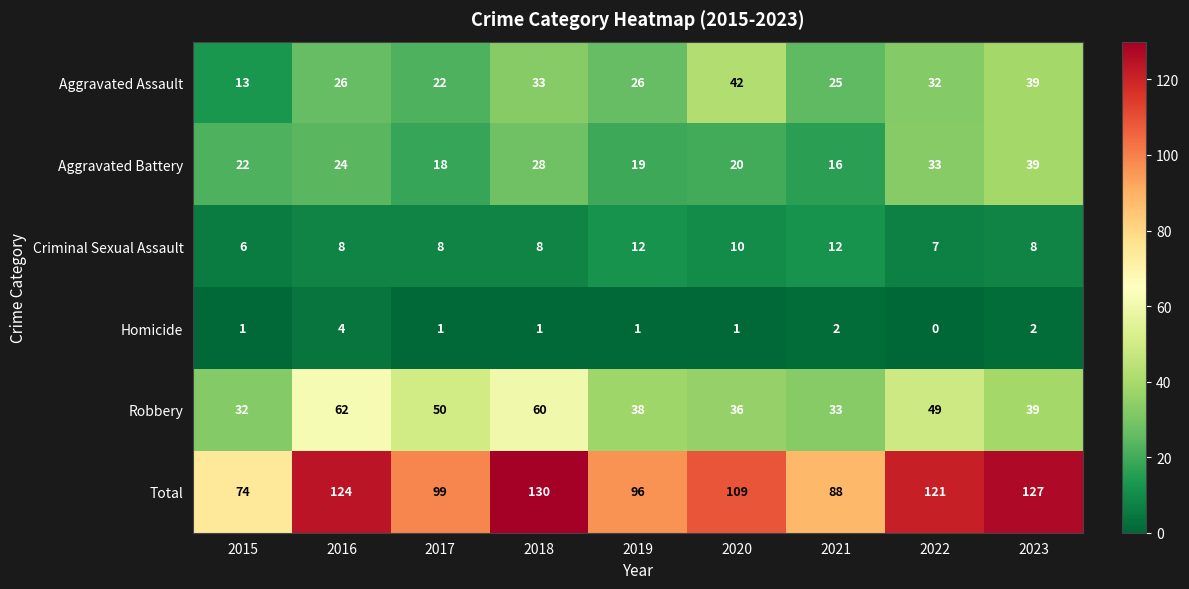

Which series has the widest spread of values?

Total